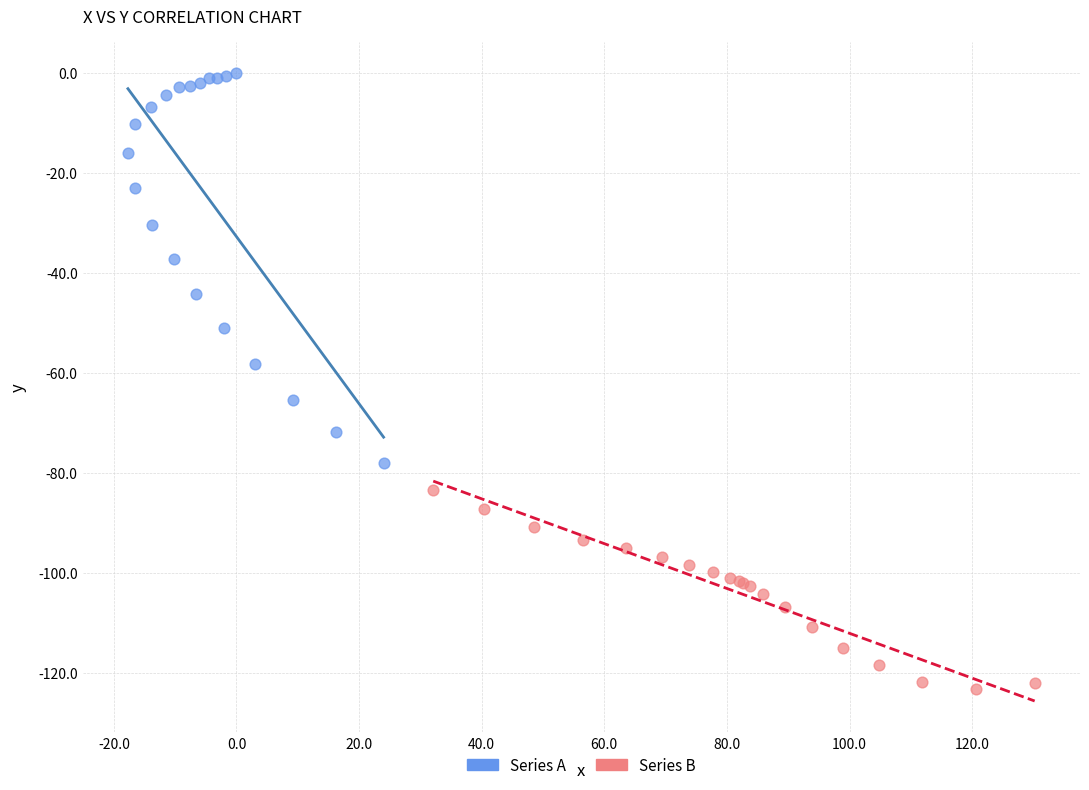

Which series reaches the minimum Y coordinate?

Series B